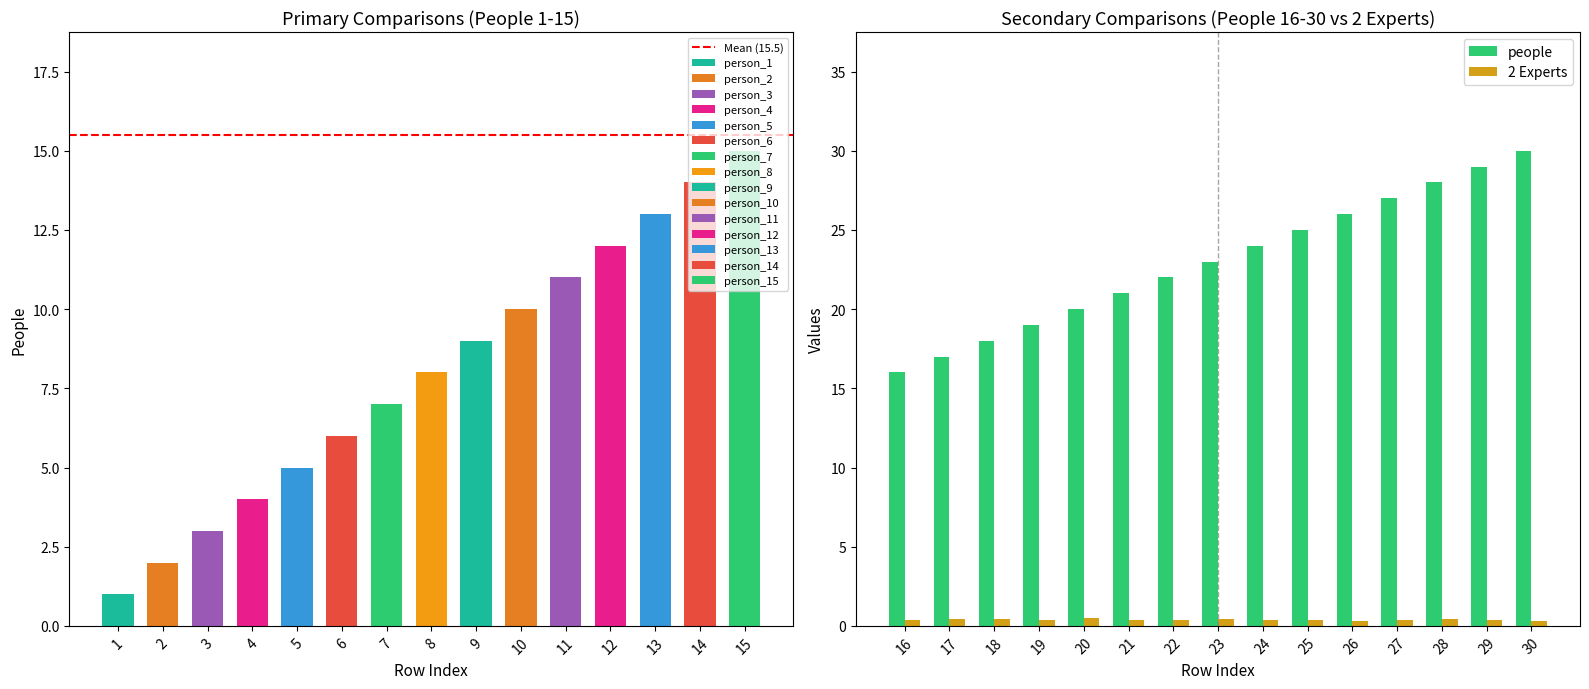

Where is people nearest to the value 15?

15